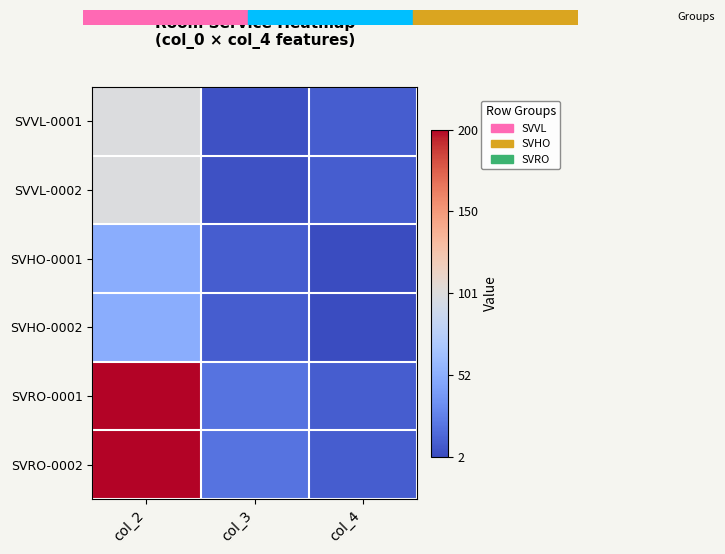

Reading right to left, what are all the values shown in this chart?

SVVL-0001: col_4=10	col_3=5	col_2=100
SVVL-0002: col_4=10	col_3=5	col_2=100
SVHO-0001: col_4=2	col_3=10	col_2=50
SVHO-0002: col_4=2	col_3=10	col_2=50
SVRO-0001: col_4=10	col_3=20	col_2=200
SVRO-0002: col_4=10	col_3=20	col_2=200